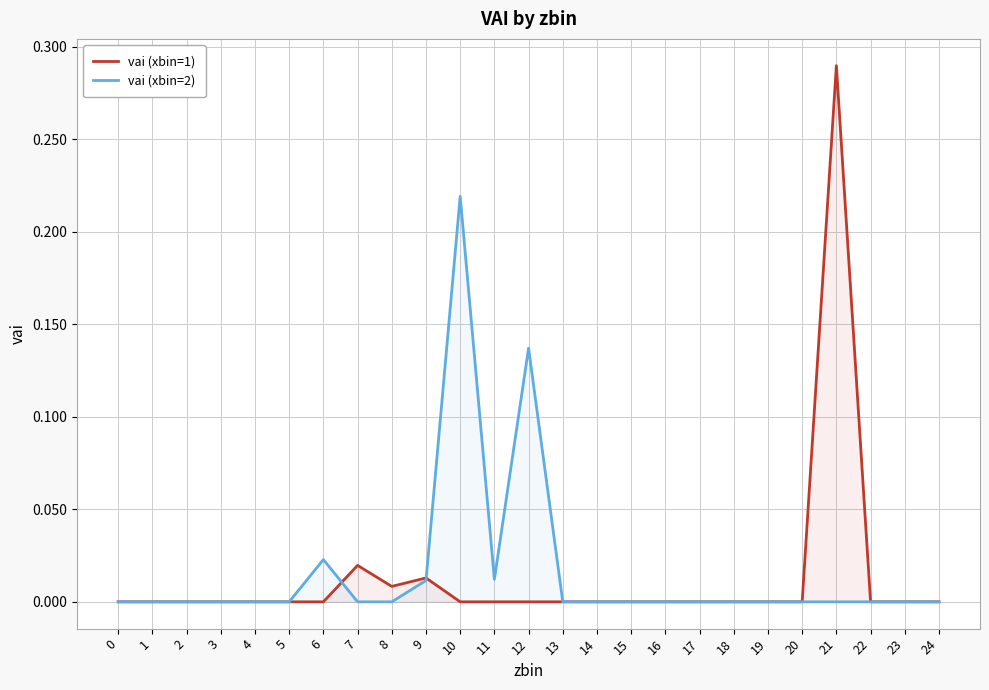

At which category does vai (xbin=2) reach its first local valley?

11